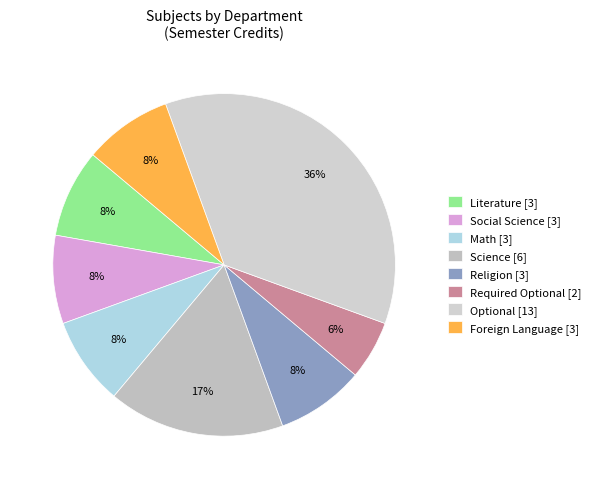

Which category has the smallest portion of the pie?

Required Optional